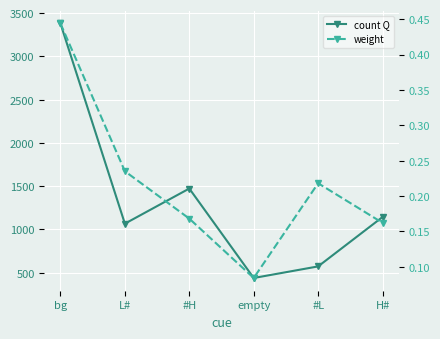

Where is weight nearest to the value 0?

empty